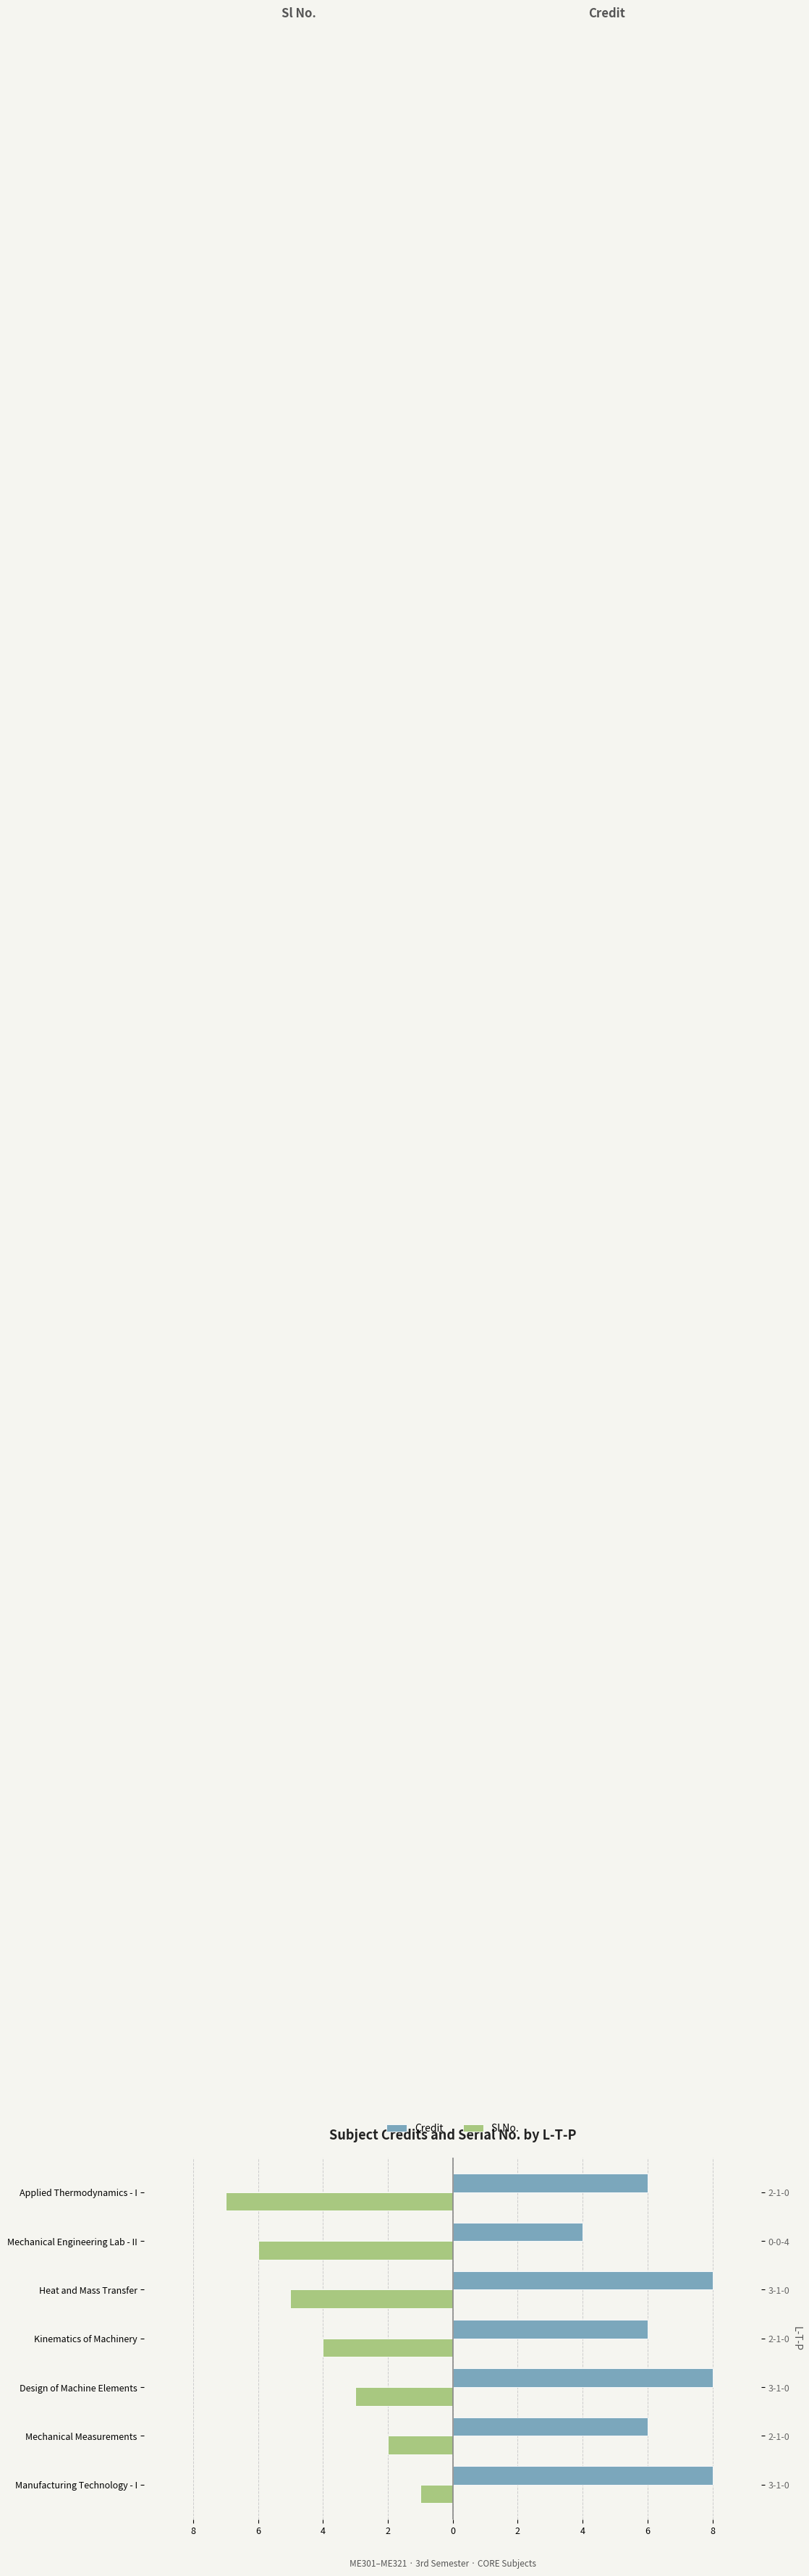

Which series has the widest spread of values?

Sl No.